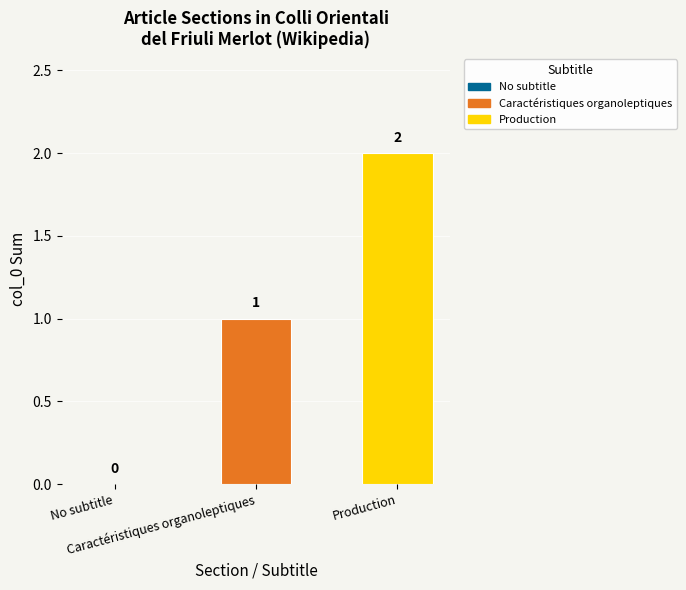

Count the number of categories in the chart.

1